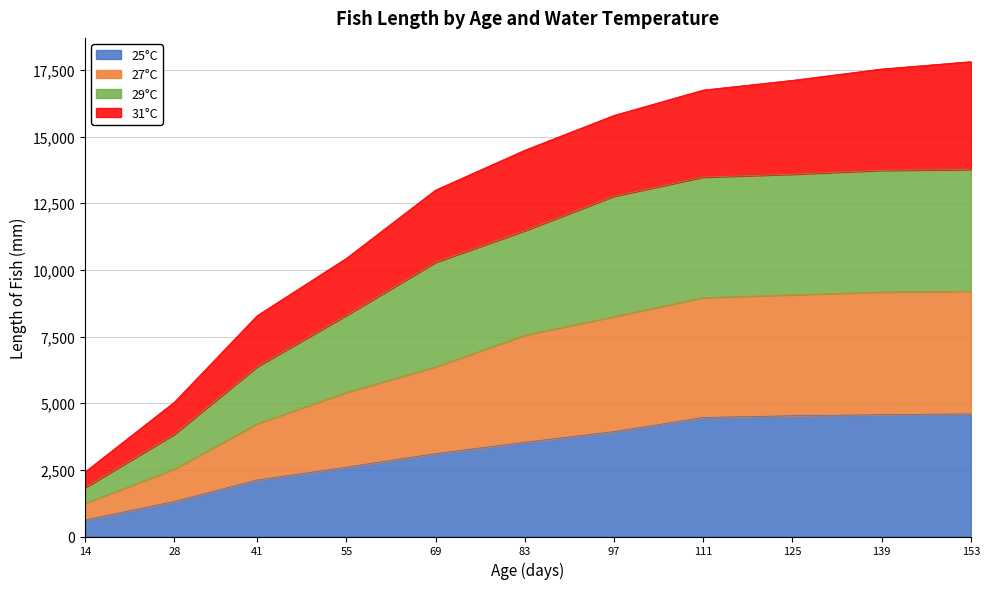

What is the minimum value for 25°C?

620